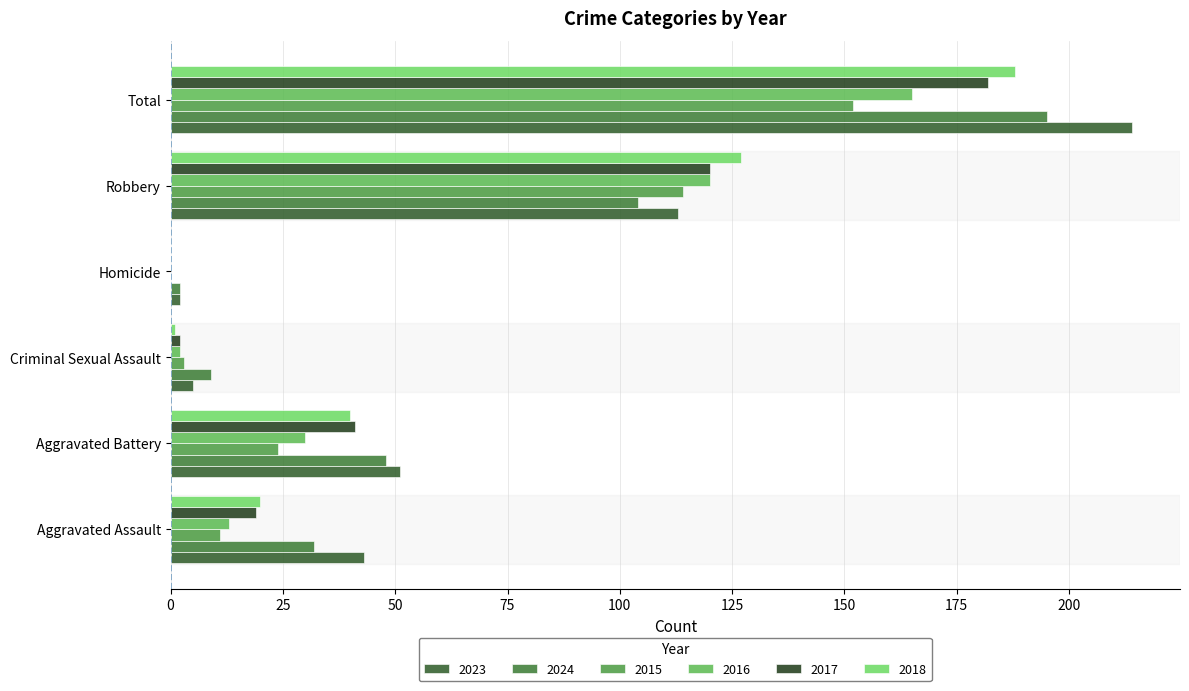

Count the number of data series in this chart.

6